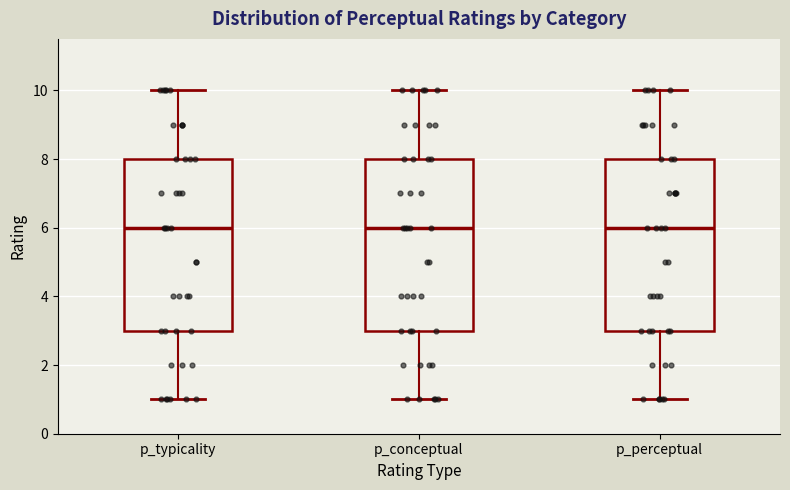

Reading left to right, read every box against the y-axis: the position of its median line, the range the box covers, and the ends of its whiskers. The values are not printed on the chart, so give them approximately, as read against the axis.

p_typicality: median 6, box 3 to 8, whiskers 1 to 10
p_conceptual: median 6, box 3 to 8, whiskers 1 to 10
p_perceptual: median 6, box 3 to 8, whiskers 1 to 10